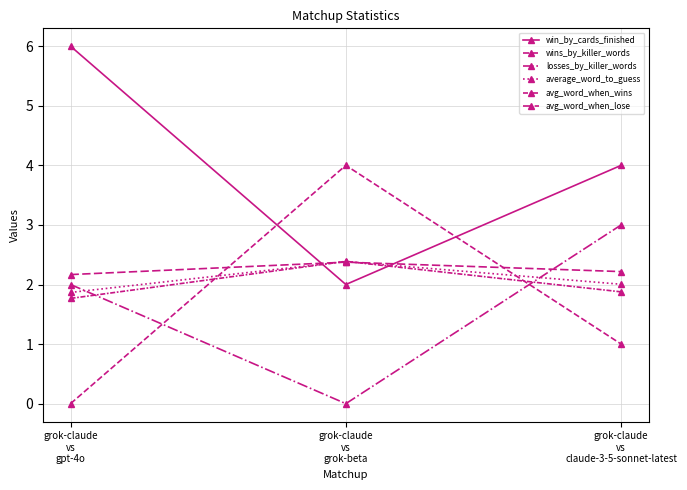

What is the minimum value for avg_word_when_wins?

1.8